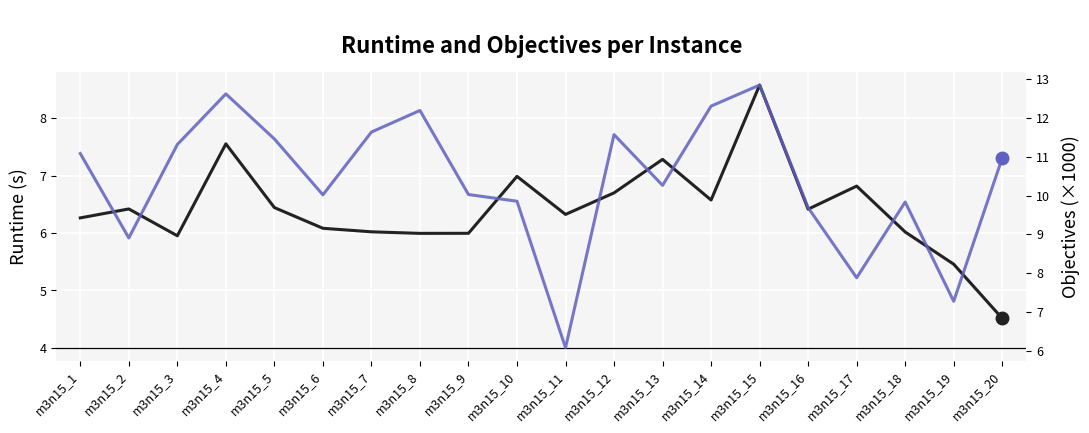

What is the spread (max minus min) of values at m3n15_17?

1.1